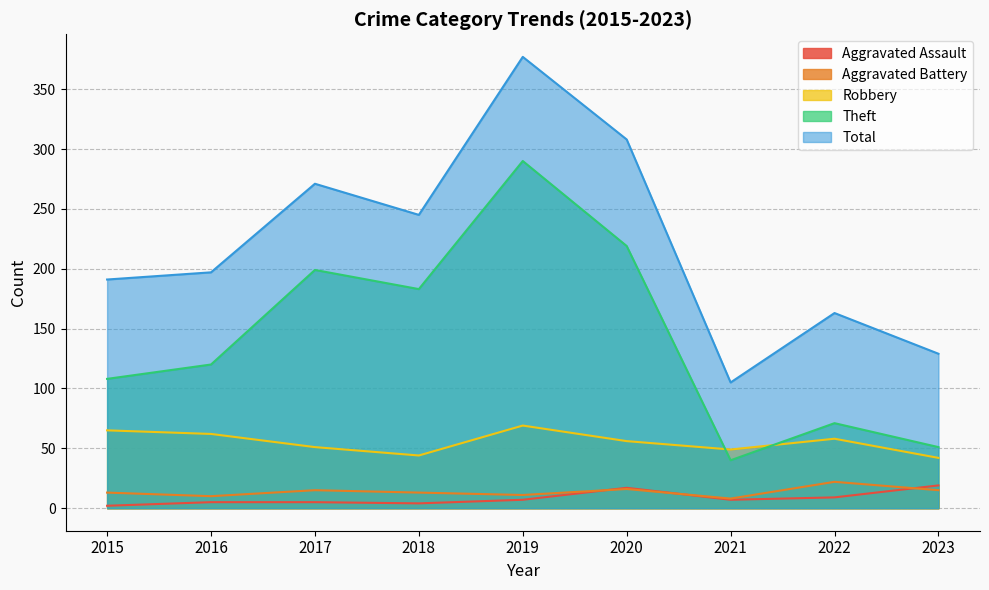

At which category does the chart reach its peak across all series?

2019